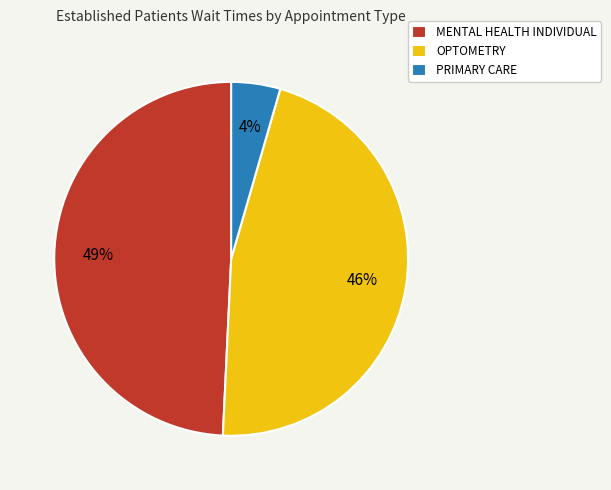

Rank the categories by value from highest to lowest.

MENTAL HEALTH INDIVIDUAL, OPTOMETRY, PRIMARY CARE